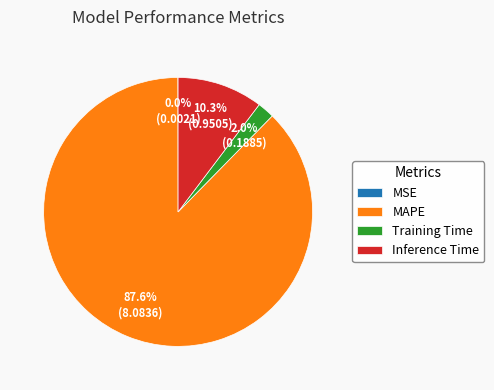

Is the sum of Training Time and Inference Time greater than half?

No